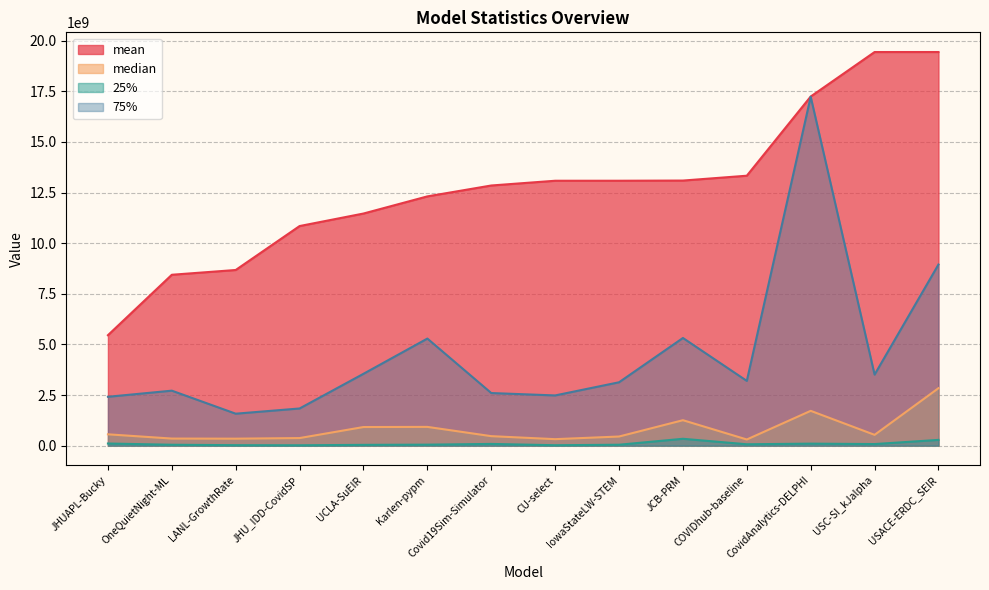

Rank the categories by median value from lowest to highest.

COVIDhub-baseline, CU-select, LANL-GrowthRate, OneQuietNight-ML, JHU_IDD-CovidSP, IowaStateLW-STEM, Covid19Sim-Simulator, USC-SI_kJalpha, JHUAPL-Bucky, UCLA-SuEIR, Karlen-pypm, JCB-PRM, CovidAnalytics-DELPHI, USACE-ERDC_SEIR